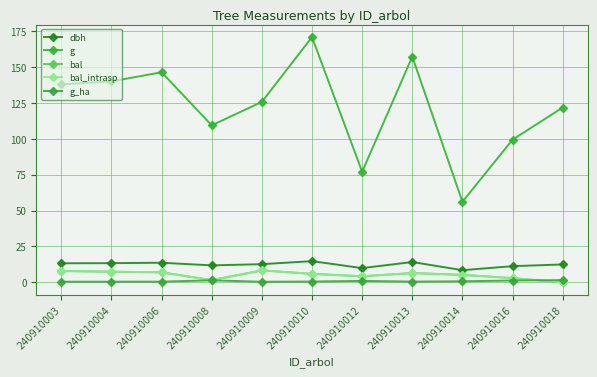

How many distinct data groups are displayed?

5